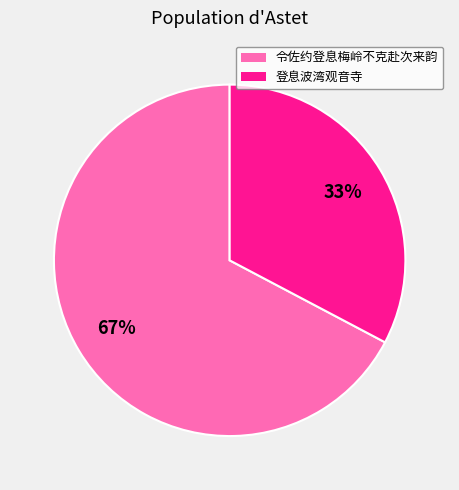

Does any single category account for the majority?

Yes